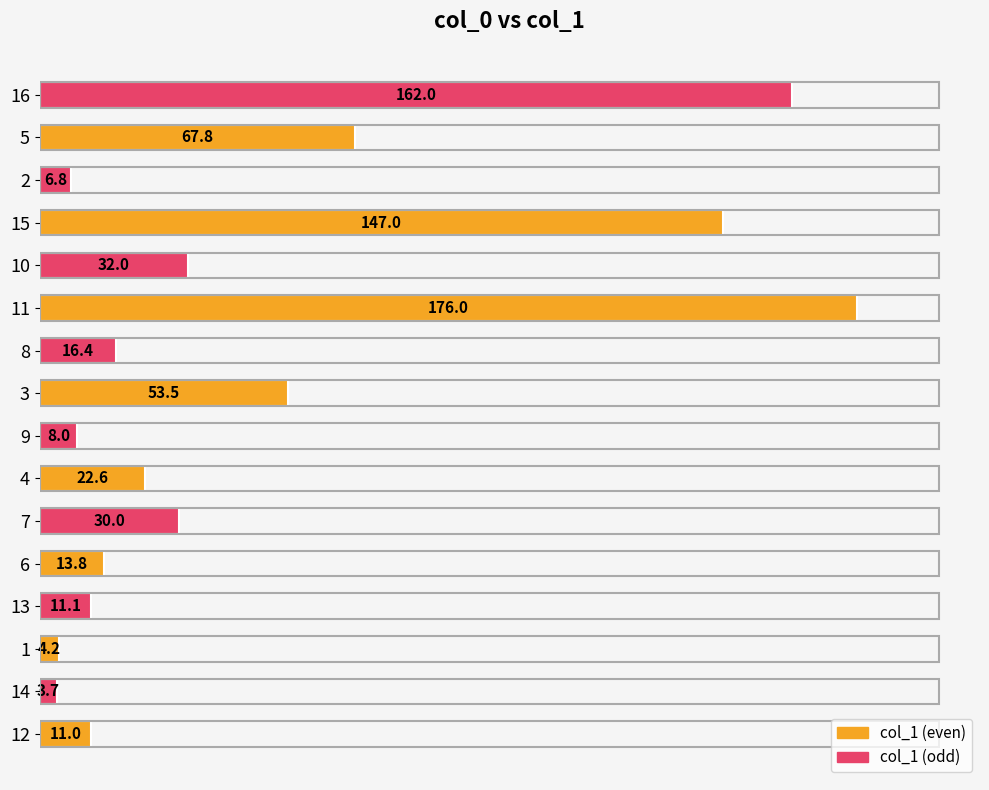

What is the average value?

47.9